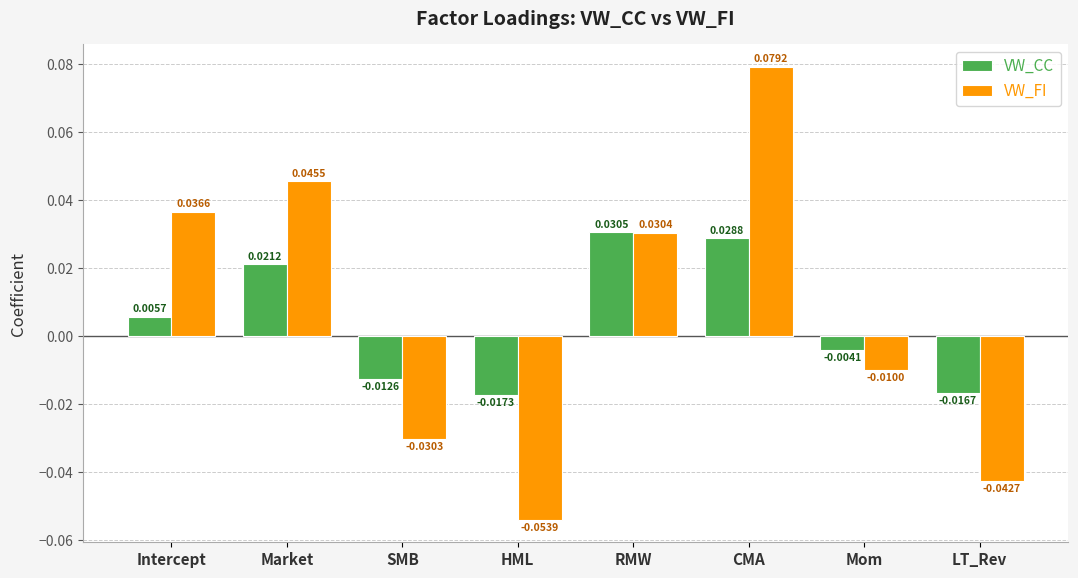

How many series are shown in this chart?

2